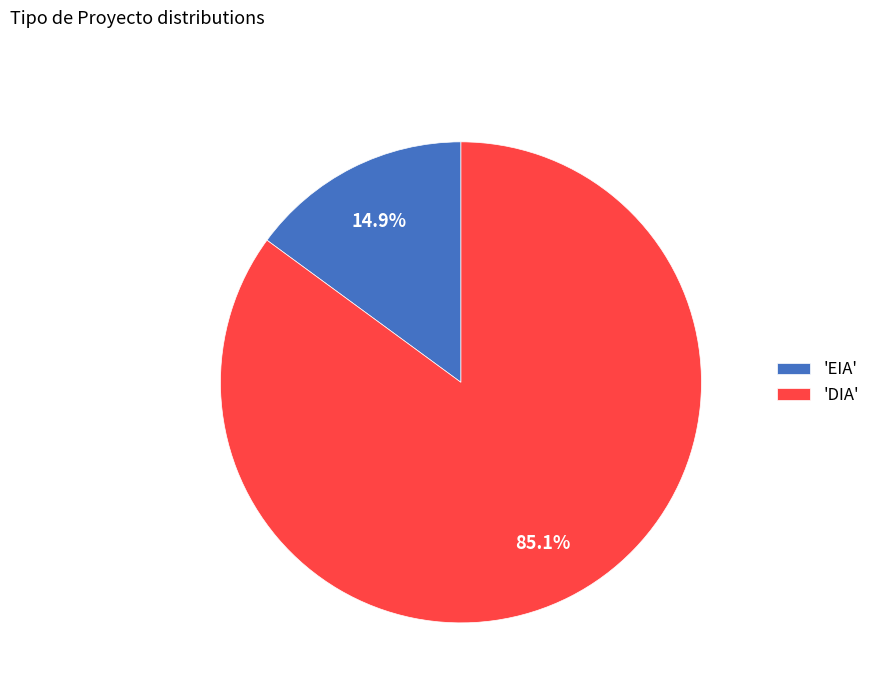

Count the number of slices in the pie.

2